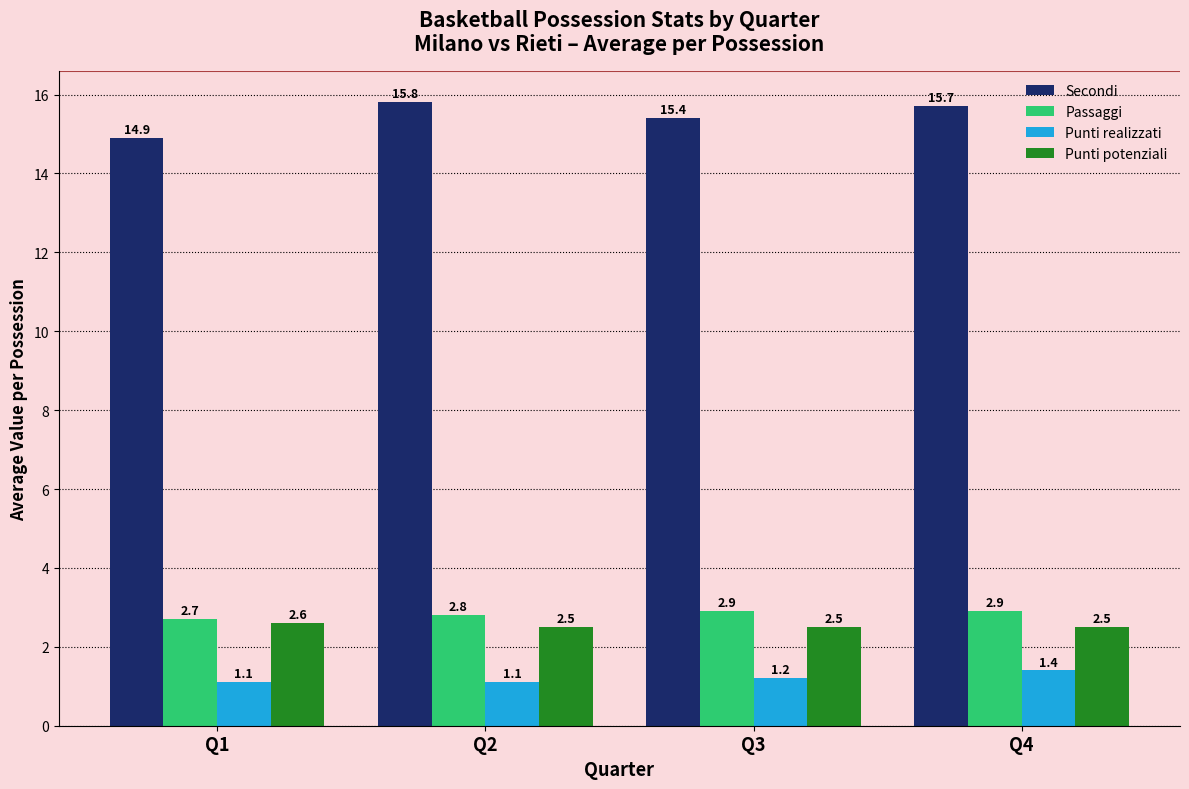

Reading left to right, list all the values displayed in this chart.

Secondi: Q1=14.9	Q2=15.8	Q3=15.4	Q4=15.7
Passaggi: Q1=2.7	Q2=2.8	Q3=2.9	Q4=2.9
Punti realizzati: Q1=1.1	Q2=1.1	Q3=1.2	Q4=1.4
Punti potenziali: Q1=2.6	Q2=2.5	Q3=2.5	Q4=2.5